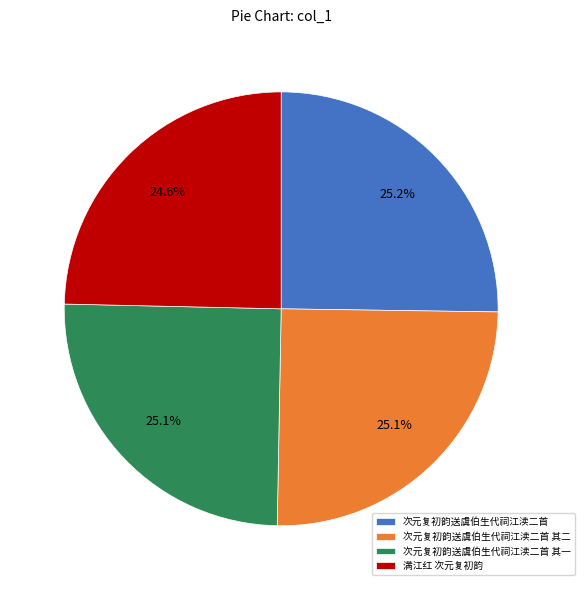

Is there a majority slice in this chart?

No